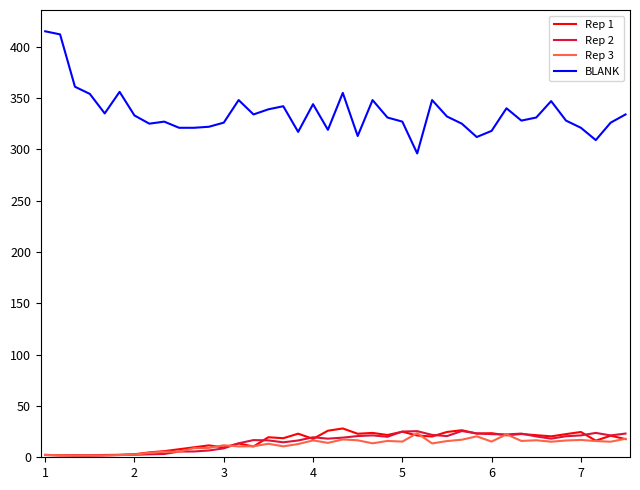

True or false: BLANK and Rep 2 cross at least once.

False